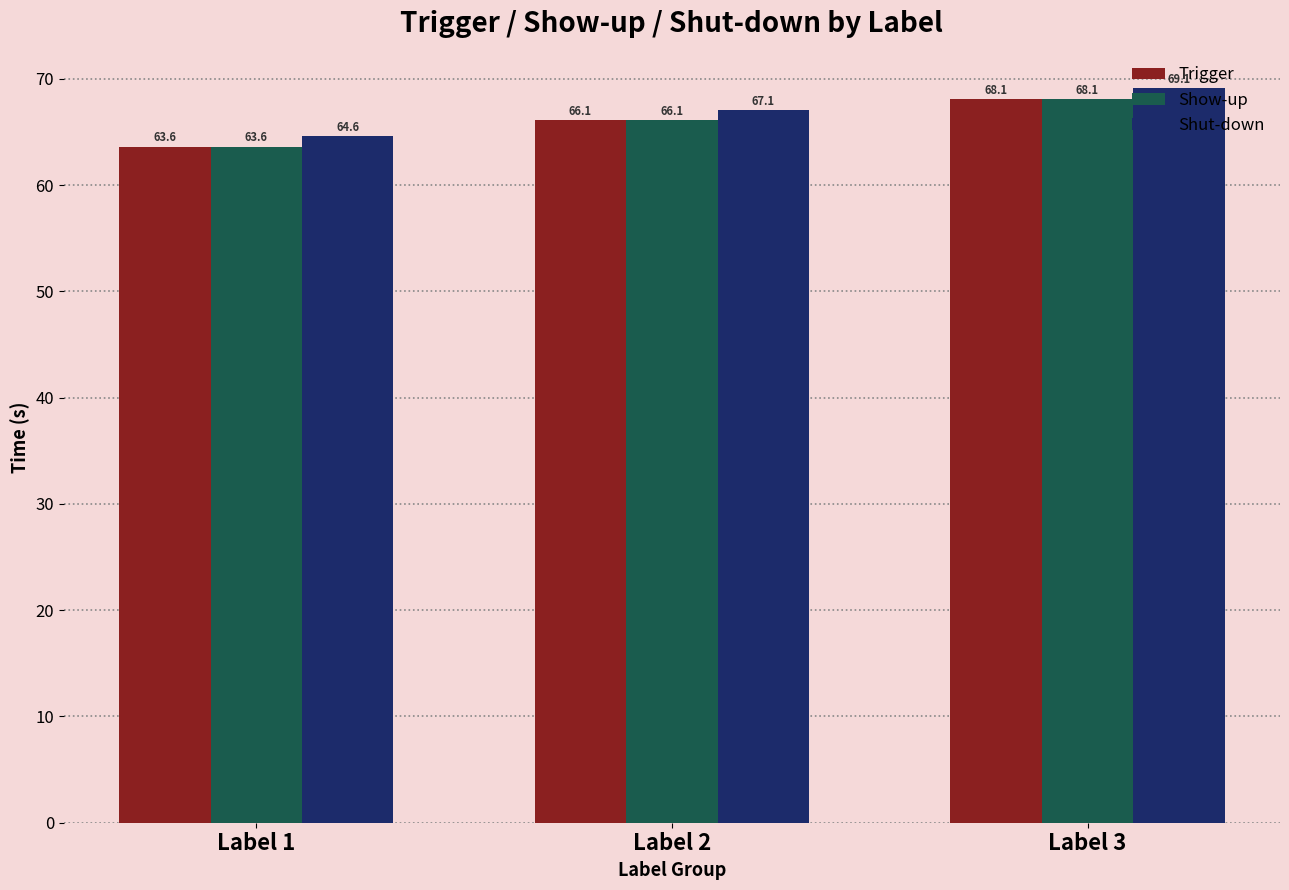

At which label does Trigger first exceed 66?

Label 2